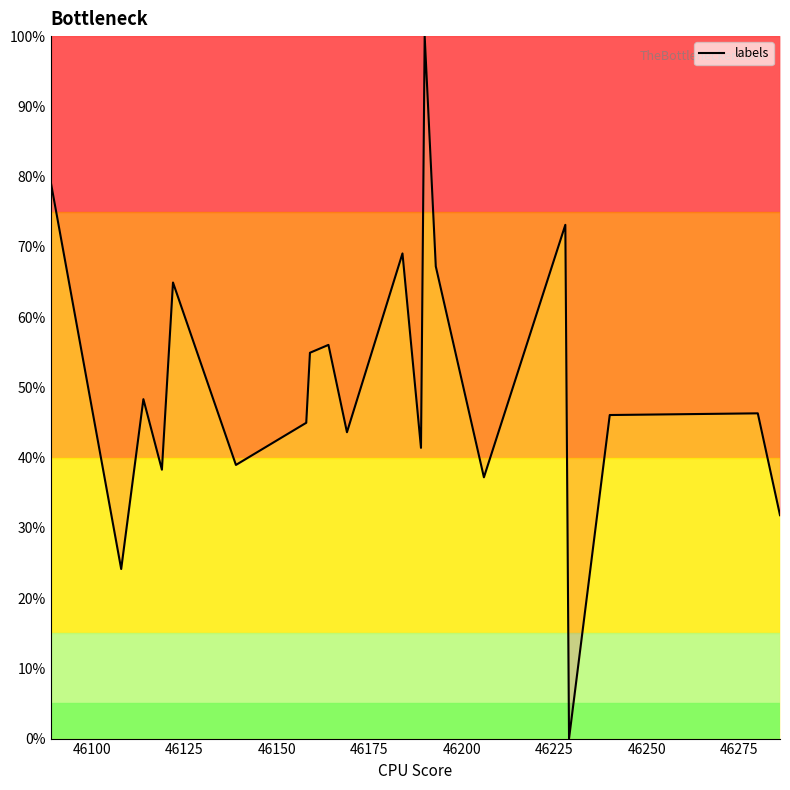

How many lines are shown in the chart?

1